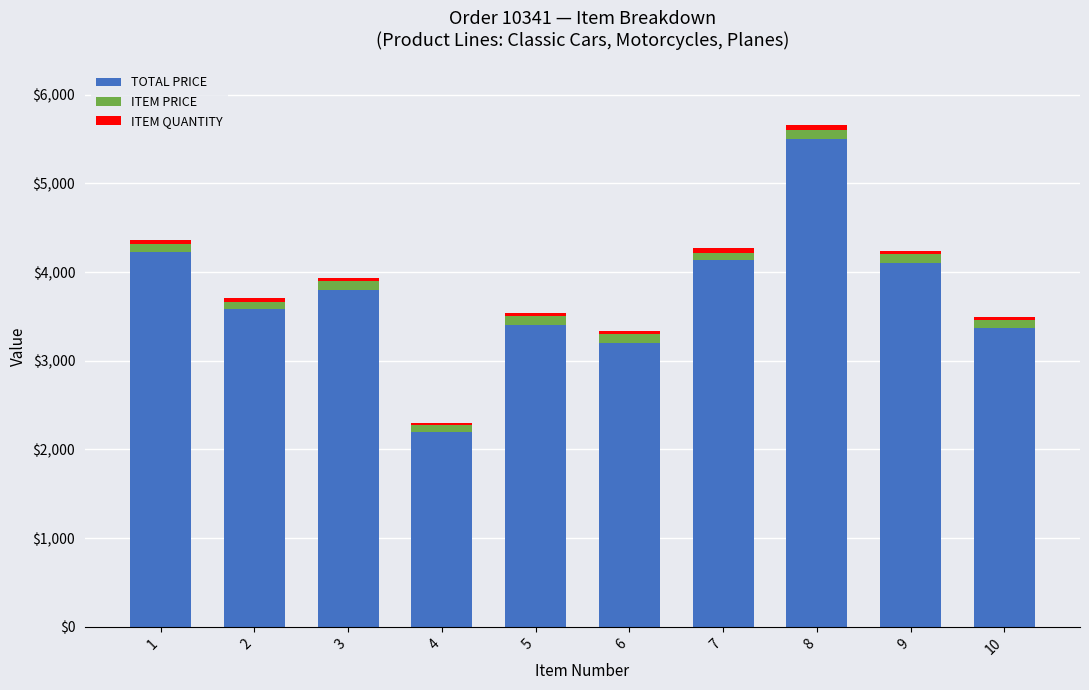

What is the average value of the TOTAL PRICE series?

3751.1